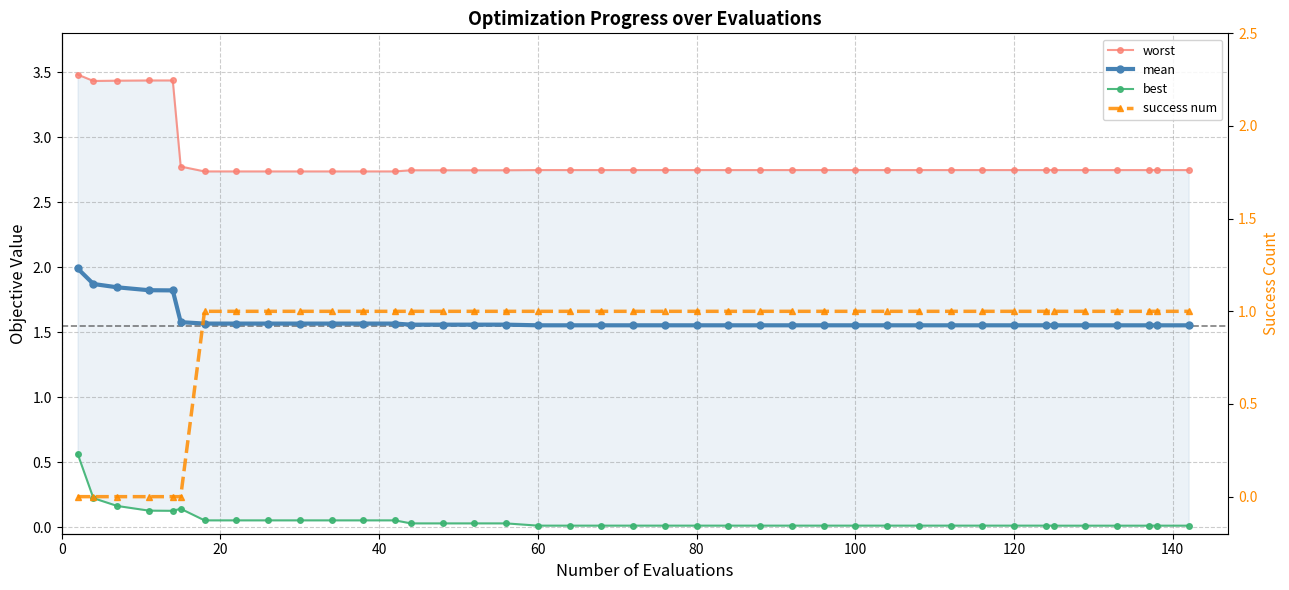

How many lines are shown in the chart?

4